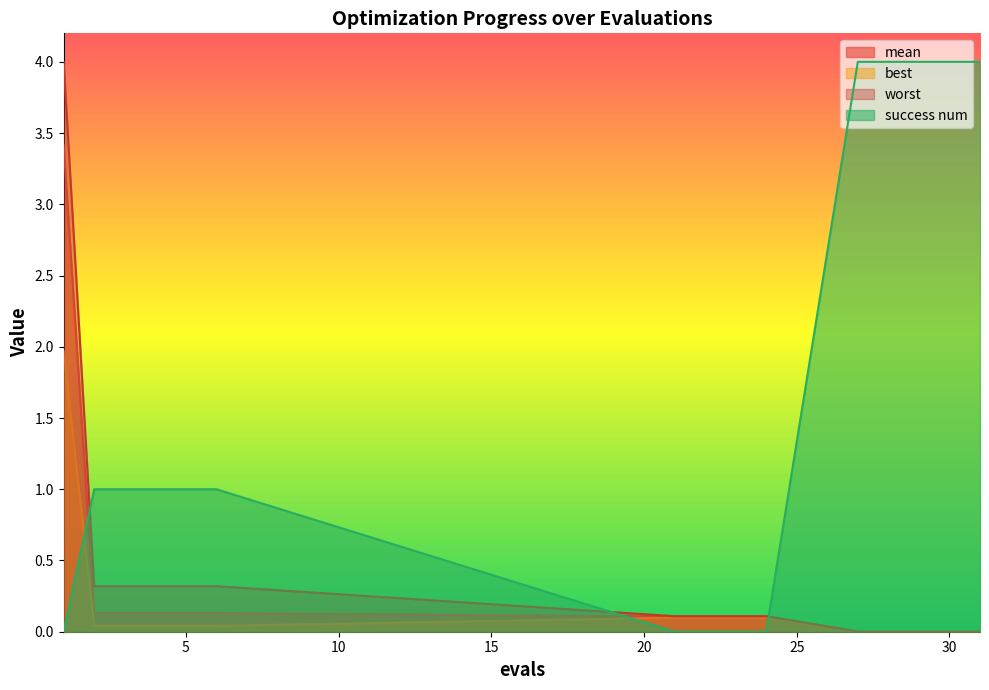

How many lines are shown in the chart?

4